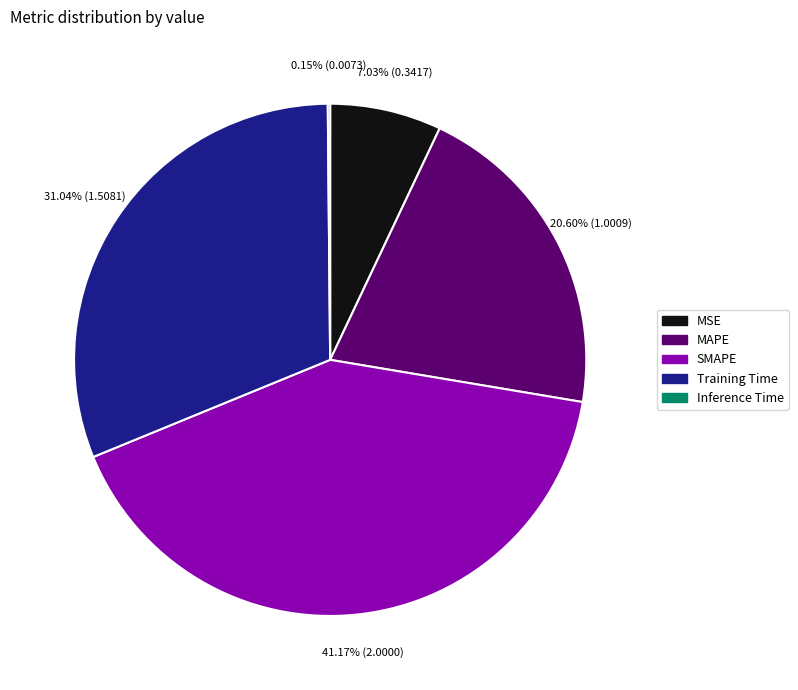

To the nearest percent, what is the average slice percentage?

20%